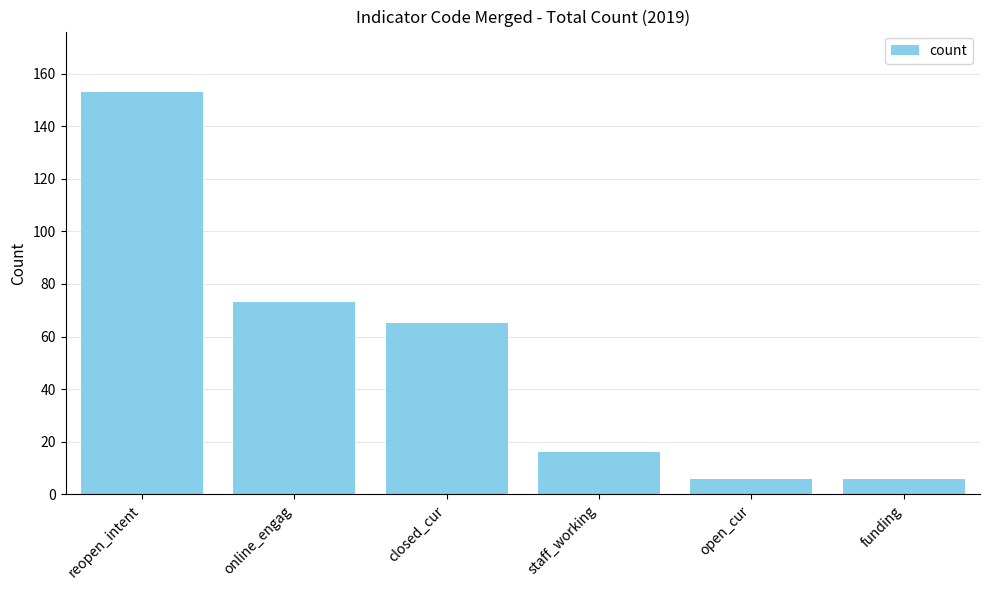

Read the value at funding.

6